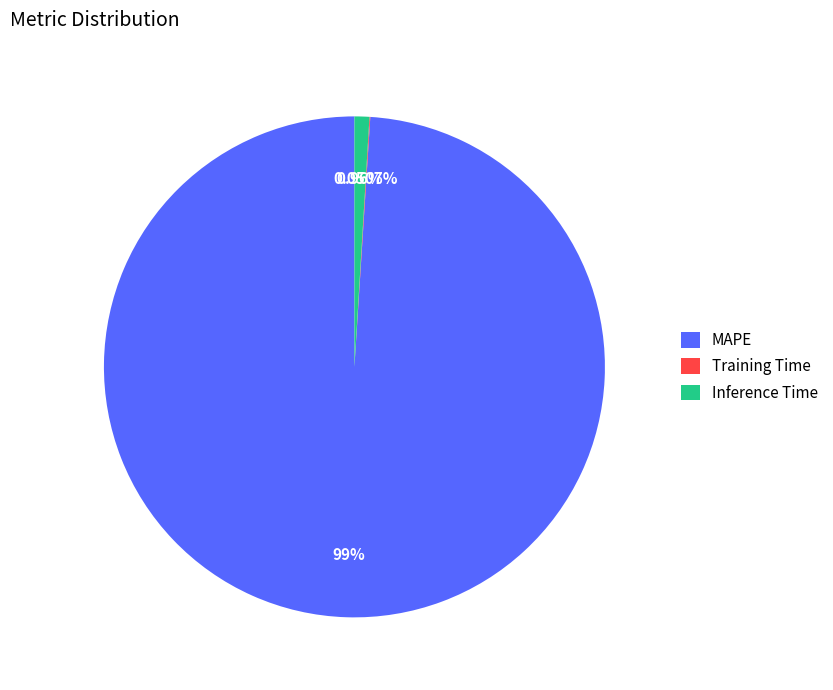

Which slice represents more than half of the pie?

MAPE